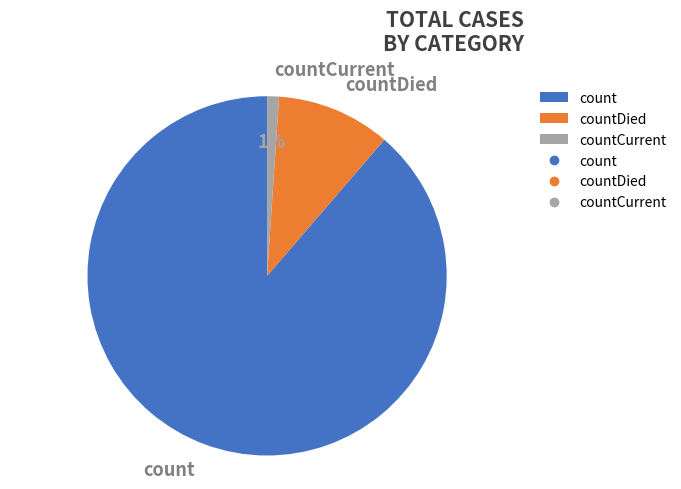

Does count account for over 50% of the chart?

Yes